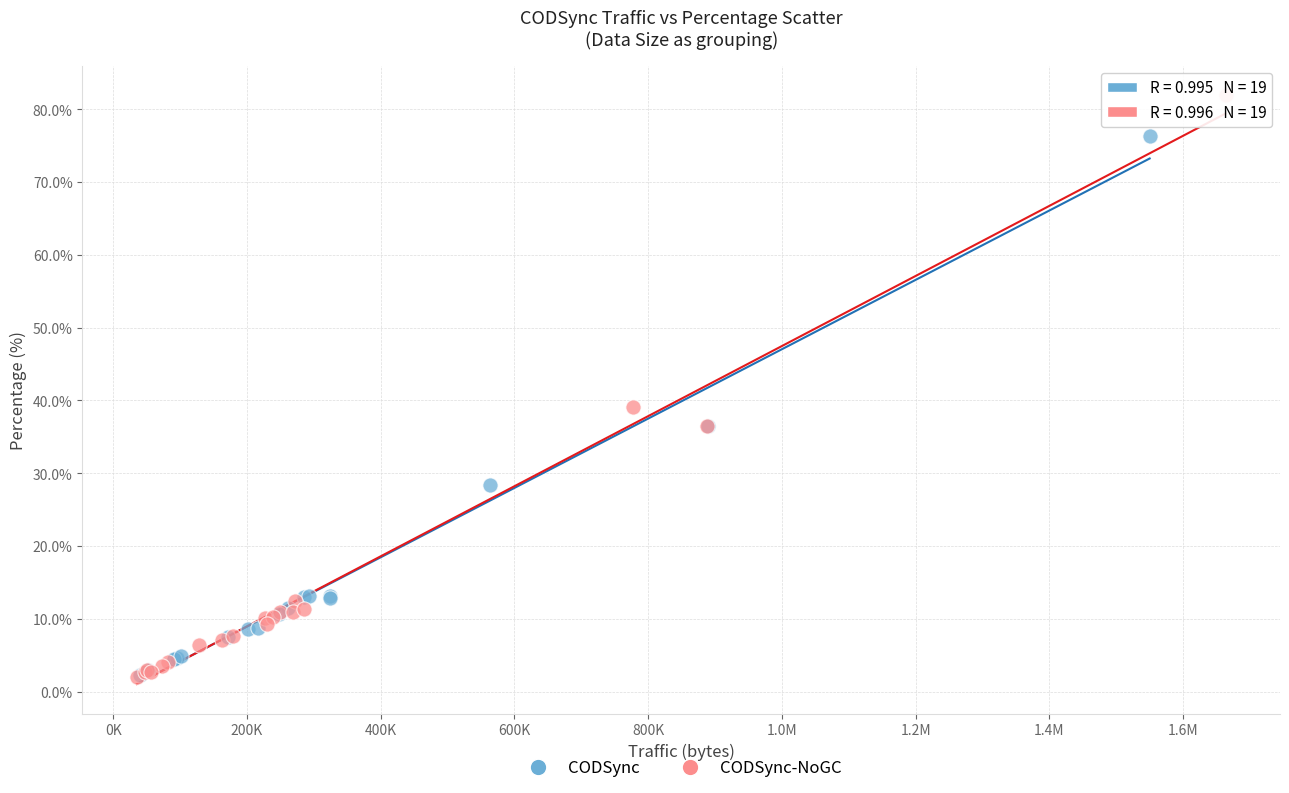

Which series has the largest Y range (max minus min)?

CODSync-NoGC